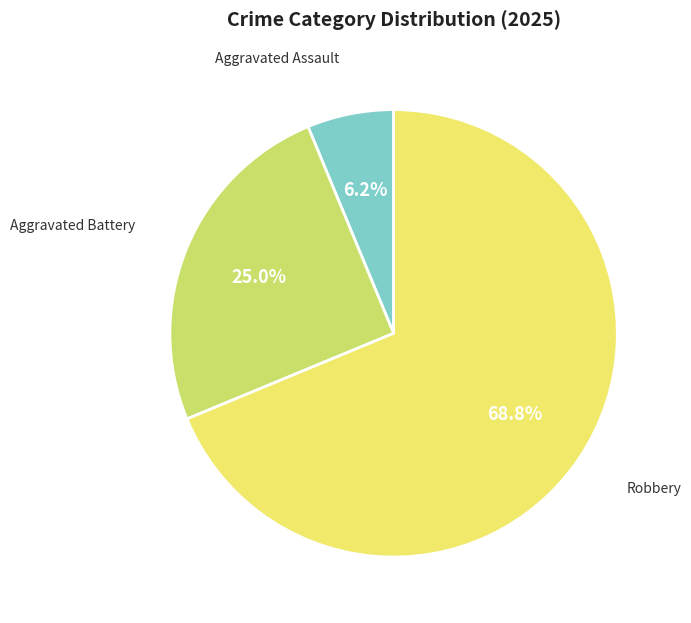

Is there any slice that represents more than half of the pie?

Yes